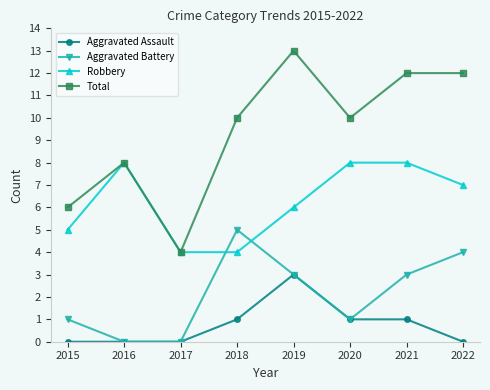

List the series in order of their peak value, highest first.

Total, Robbery, Aggravated Battery, Aggravated Assault